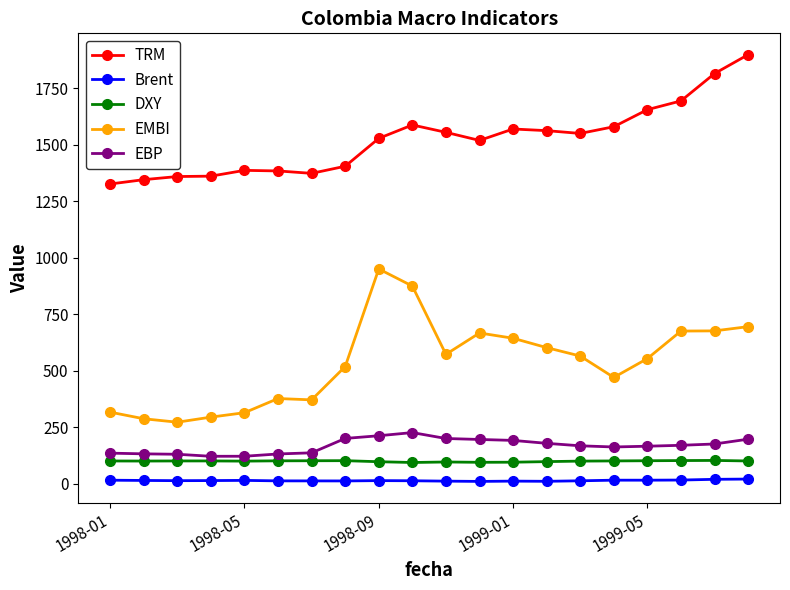

Which series has the widest spread of values?

EMBI